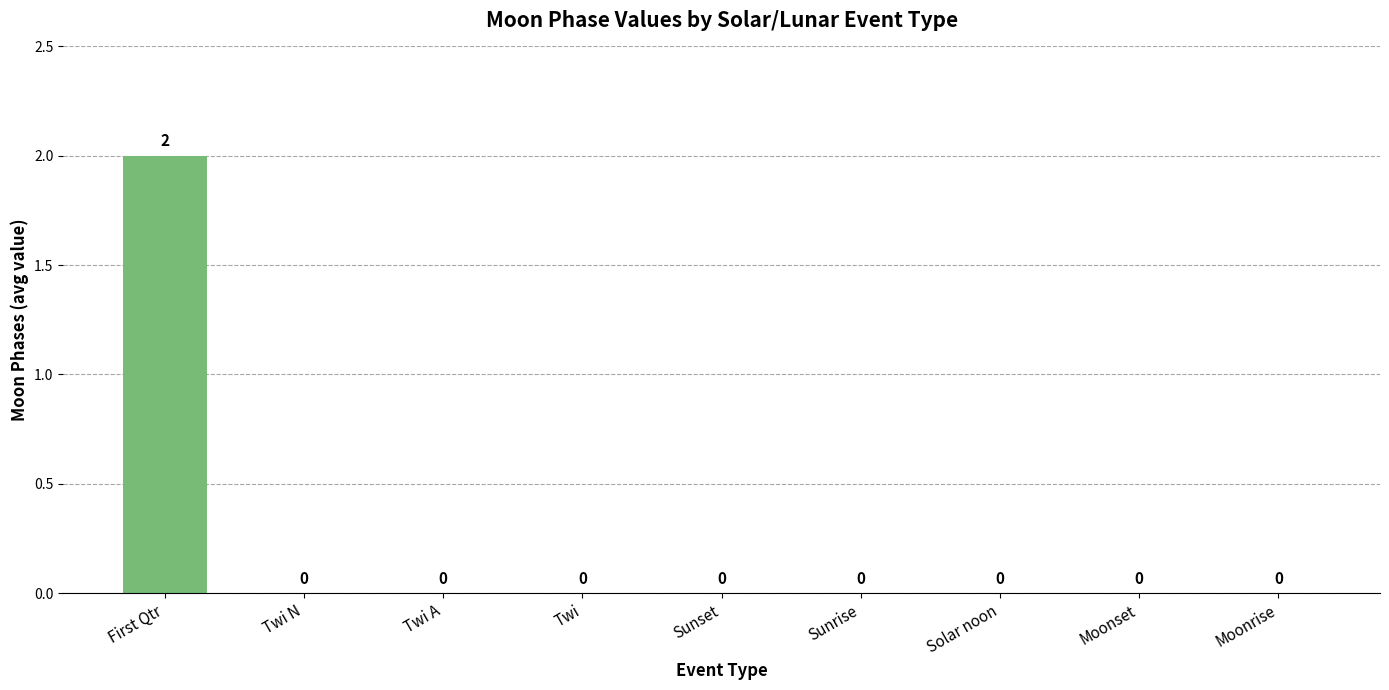

How many values exceed 0?

1